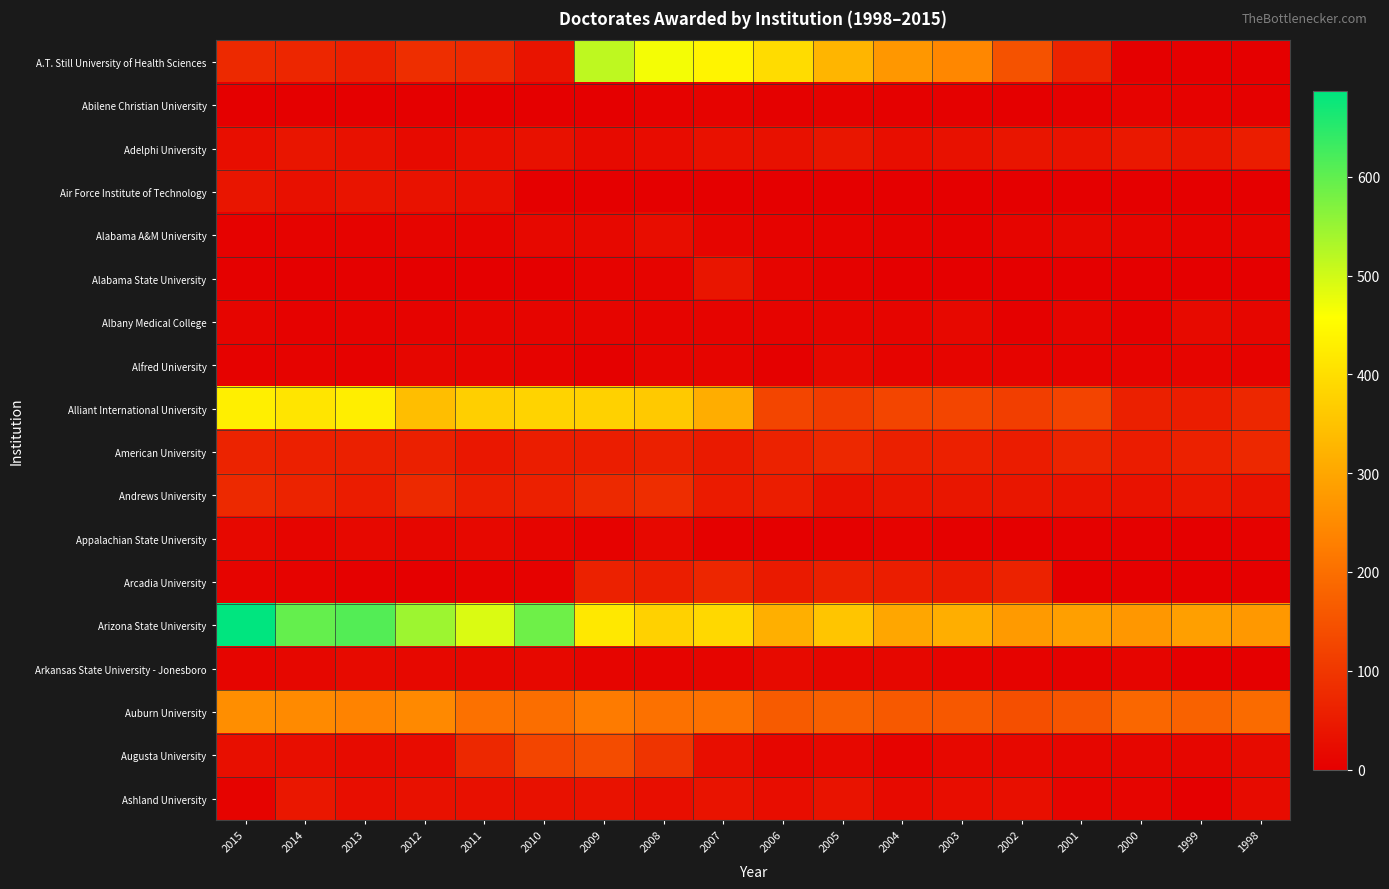

Reading right to left, extract all data points from this chart.

A.T. Still University of Health Sciences: 1998=0	1999=0	2000=0	2001=67	2002=148	2003=244	2004=273	2005=327	2006=396	2007=440	2008=467	2009=516	2010=37	2011=76	2012=84	2013=59	2014=69	2015=74
Abilene Christian University: 1998=4	1999=6	2000=8	2001=4	2002=0	2003=4	2004=3	2005=5	2006=4	2007=7	2008=6	2009=0	2010=0	2011=0	2012=0	2013=0	2014=0	2015=0
Adelphi University: 1998=53	1999=40	2000=45	2001=36	2002=39	2003=31	2004=28	2005=41	2006=31	2007=33	2008=24	2009=19	2010=31	2011=26	2012=19	2013=32	2014=40	2015=27
Air Force Institute of Technology: 1998=0	1999=0	2000=0	2001=0	2002=0	2003=0	2004=0	2005=0	2006=0	2007=0	2008=0	2009=0	2010=0	2011=29	2012=34	2013=38	2014=30	2015=39
Alabama A&M University: 1998=9	1999=7	2000=11	2001=14	2002=10	2003=4	2004=5	2005=8	2006=7	2007=11	2008=25	2009=16	2010=17	2011=9	2012=11	2013=8	2014=7	2015=6
Alabama State University: 1998=0	1999=0	2000=0	2001=0	2002=0	2003=0	2004=1	2005=5	2006=12	2007=39	2008=9	2009=8	2010=0	2011=0	2012=0	2013=3	2014=2	2015=3
Albany Medical College: 1998=13	1999=19	2000=4	2001=11	2002=4	2003=15	2004=11	2005=11	2006=9	2007=9	2008=9	2009=10	2010=11	2011=11	2012=7	2013=8	2014=6	2015=12
Alfred University: 1998=7	1999=10	2000=9	2001=7	2002=9	2003=12	2004=9	2005=15	2006=3	2007=12	2008=11	2009=4	2010=8	2011=12	2012=13	2013=6	2014=8	2015=6
Alliant International University: 1998=72	1999=55	2000=58	2001=124	2002=113	2003=125	2004=125	2005=109	2006=126	2007=312	2008=361	2009=376	2010=380	2011=373	2012=343	2013=429	2014=412	2015=430
American University: 1998=73	1999=61	2000=52	2001=67	2002=52	2003=60	2004=59	2005=73	2006=63	2007=48	2008=58	2009=54	2010=55	2011=42	2012=58	2013=59	2014=60	2015=64
Andrews University: 1998=35	1999=42	2000=34	2001=35	2002=41	2003=41	2004=39	2005=31	2006=54	2007=50	2008=83	2009=74	2010=60	2011=56	2012=76	2013=51	2014=65	2015=76
Appalachian State University: 1998=6	1999=1	2000=4	2001=3	2002=2	2003=4	2004=8	2005=4	2006=0	2007=3	2008=15	2009=6	2010=10	2011=16	2012=13	2013=16	2014=10	2015=16
Arcadia University: 1998=0	1999=0	2000=0	2001=0	2002=62	2003=48	2004=53	2005=58	2006=49	2007=69	2008=56	2009=61	2010=6	2011=5	2012=2	2013=4	2014=7	2015=9
Arizona State University: 1998=274	1999=287	2000=273	2001=286	2002=277	2003=313	2004=300	2005=355	2006=314	2007=389	2008=376	2009=418	2010=587	2011=490	2012=545	2013=611	2014=596	2015=687
Arkansas State University - Jonesboro: 1998=2	1999=0	2000=12	2001=5	2002=7	2003=9	2004=14	2005=13	2006=19	2007=10	2008=9	2009=12	2010=16	2011=14	2012=17	2013=20	2014=14	2015=12
Auburn University: 1998=192	1999=178	2000=186	2001=153	2002=143	2003=159	2004=161	2005=174	2006=164	2007=204	2008=205	2009=222	2010=199	2011=204	2012=247	2013=237	2014=249	2015=257
Augusta University: 1998=22	1999=13	2000=13	2001=13	2002=16	2003=15	2004=7	2005=15	2006=13	2007=26	2008=94	2009=137	2010=126	2011=73	2012=23	2013=22	2014=28	2015=29
Ashland University: 1998=21	1999=0	2000=10	2001=11	2002=29	2003=25	2004=19	2005=35	2006=25	2007=35	2008=26	2009=34	2010=32	2011=30	2012=32	2013=27	2014=42	2015=7